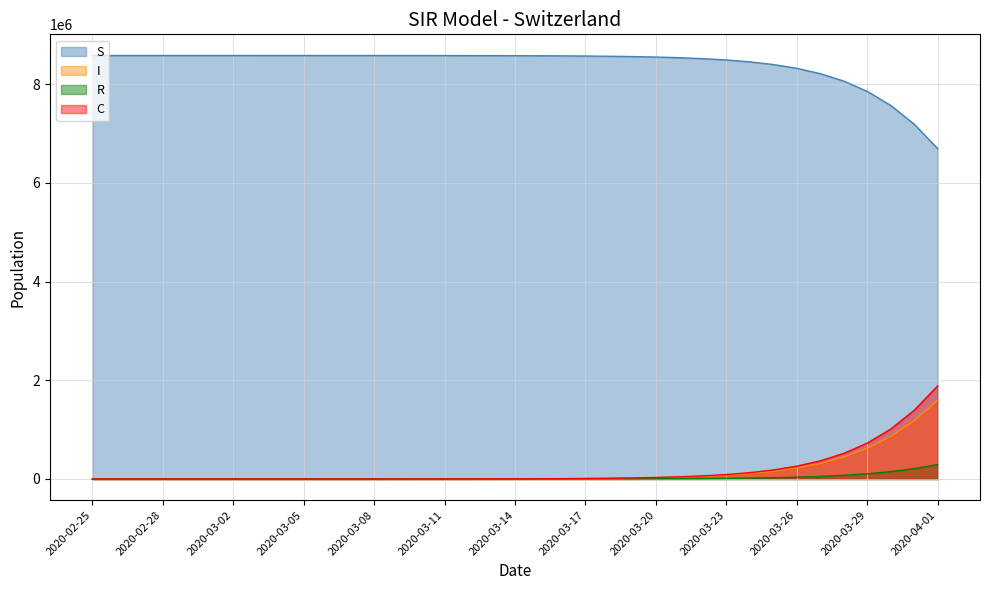

What is the average value of the S series?

8399849.9